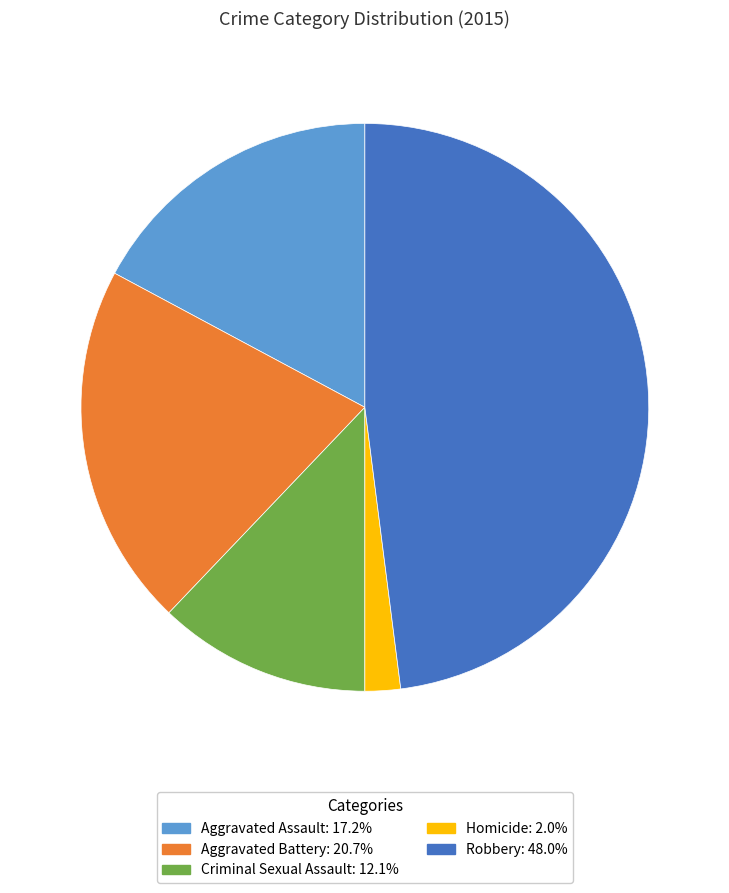

Does any single category account for the majority?

No